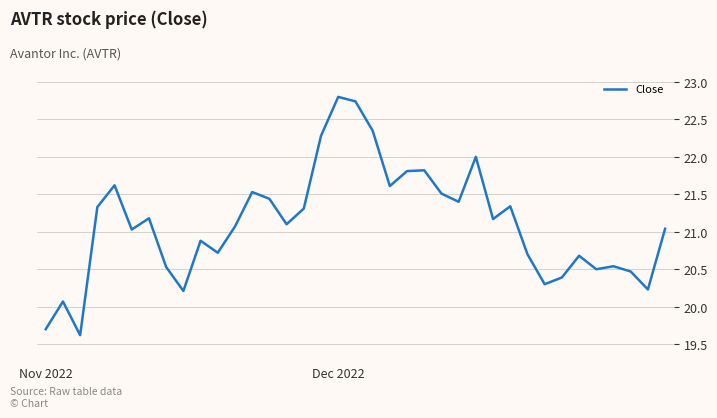

What is the minimum value shown in the chart?

19.6